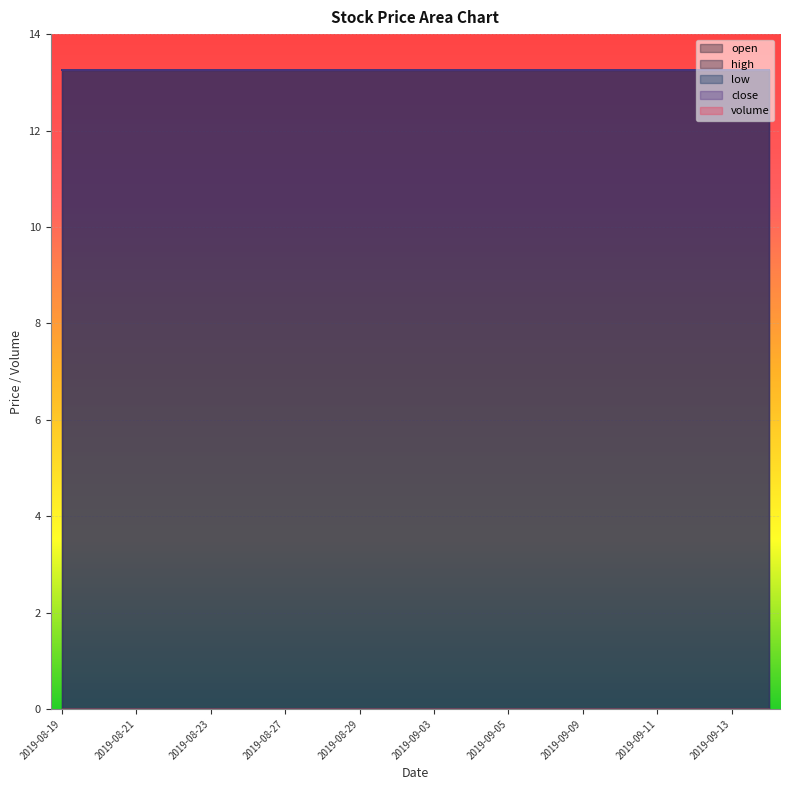

List the labels in order of volume value, largest first.

2019-08-19, 2019-08-20, 2019-08-21, 2019-08-22, 2019-08-23, 2019-08-26, 2019-08-27, 2019-08-28, 2019-08-29, 2019-08-30, 2019-09-03, 2019-09-04, 2019-09-05, 2019-09-06, 2019-09-09, 2019-09-10, 2019-09-11, 2019-09-12, 2019-09-13, 2019-09-16